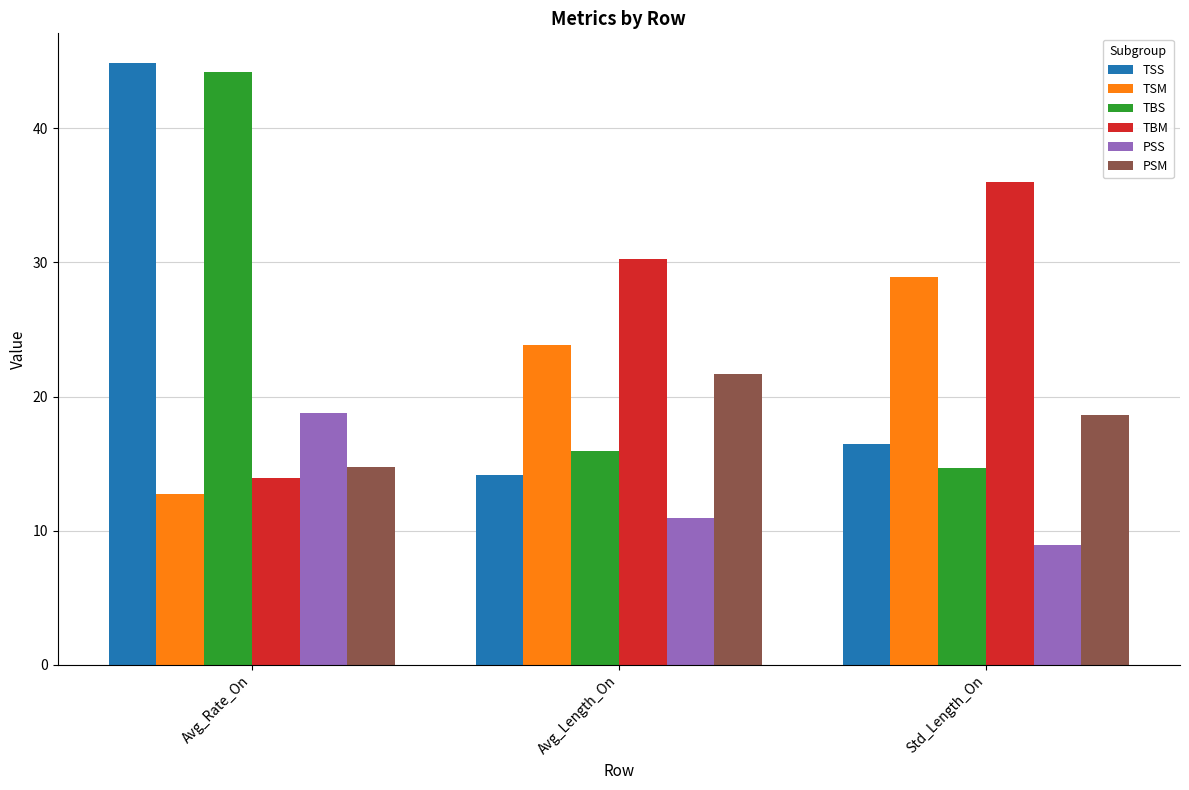

What is the minimum value for TSS?

14.1